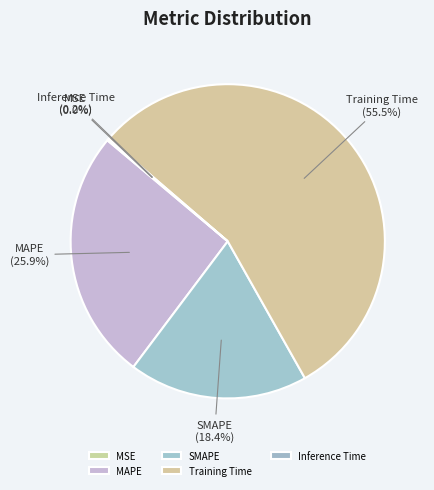

Combined, do SMAPE and MAPE account for over 50%?

No